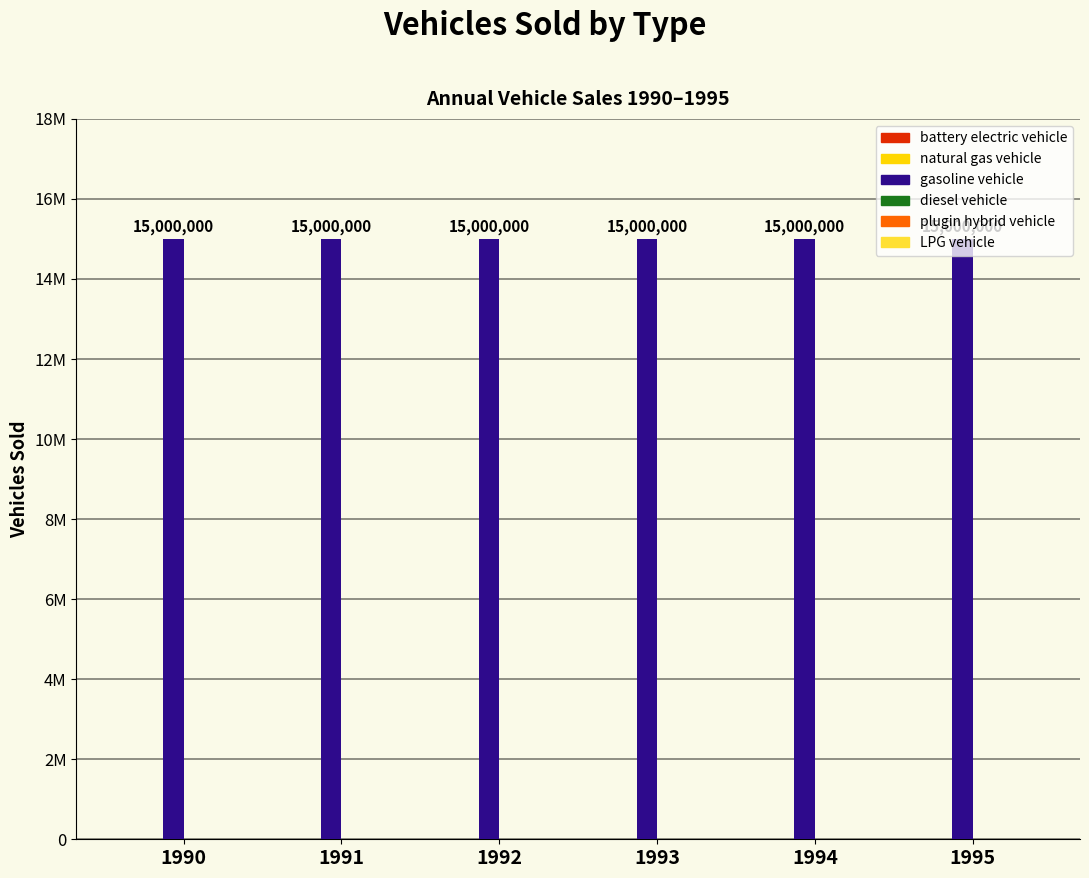

List the labels in order of battery electric vehicle value, smallest first.

1990, 1991, 1992, 1993, 1994, 1995